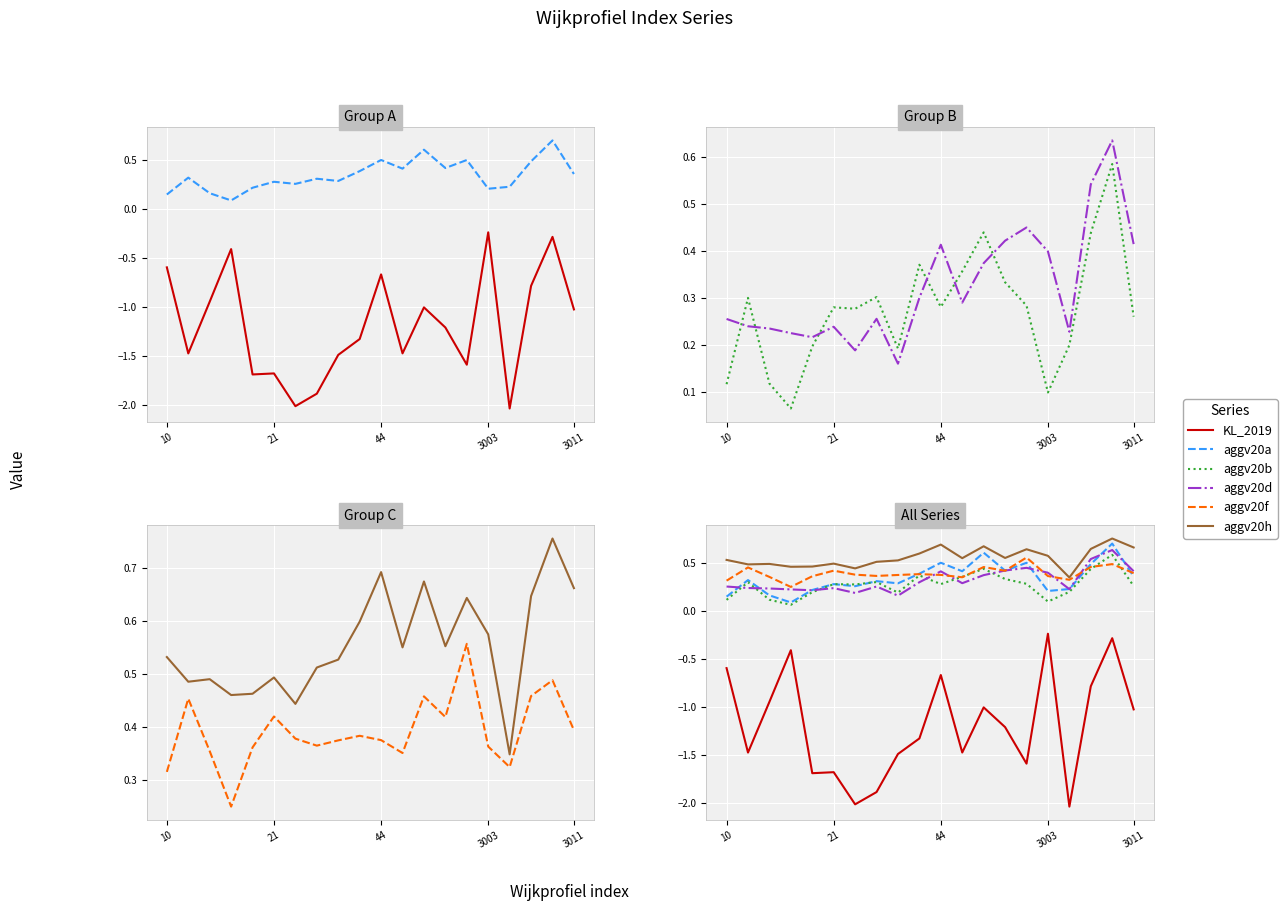

True or false: aggv20f and KL_2019 cross at least once.

False